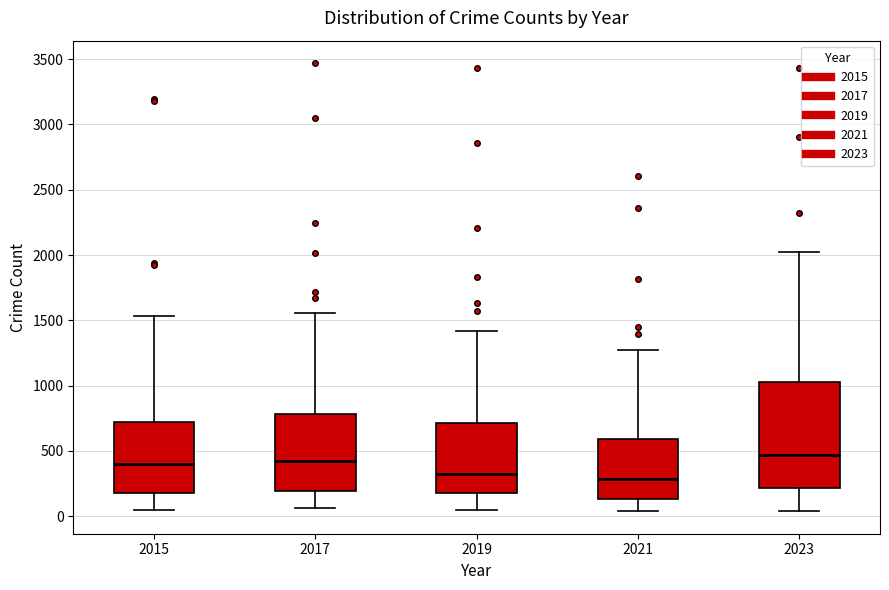

Reading left to right, read every box against the y-axis: the position of its median line, the range the box covers, and the ends of its whiskers. The values are not printed on the chart, so give them approximately, as read against the axis.

2015: median 400, box 200 to 700, whiskers 50 to 1550
2017: median 450, box 200 to 800, whiskers 50 to 1550
2019: median 300, box 200 to 700, whiskers 50 to 1400
2021: median 300, box 150 to 600, whiskers 50 to 1250
2023: median 450, box 200 to 1050, whiskers 50 to 2000